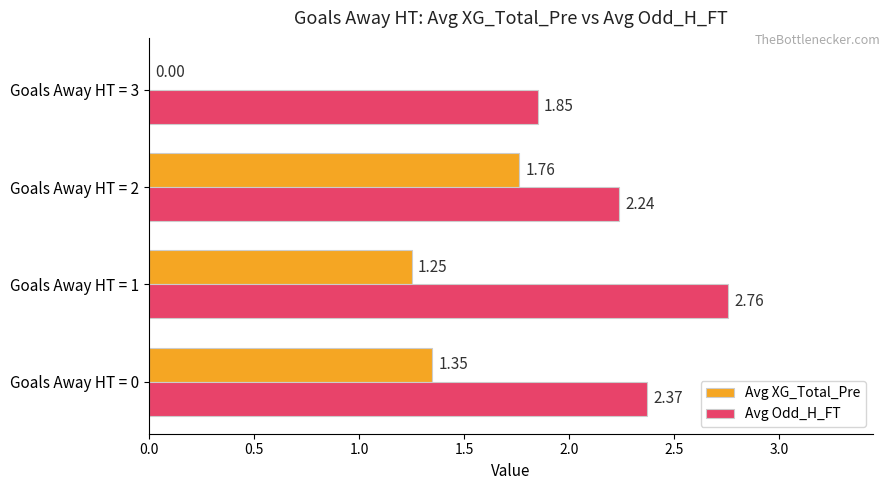

Is the value of Avg Odd_H_FT at Goals Away HT = 3 greater than the value of Avg XG_Total_Pre at Goals Away HT = 2?

Yes